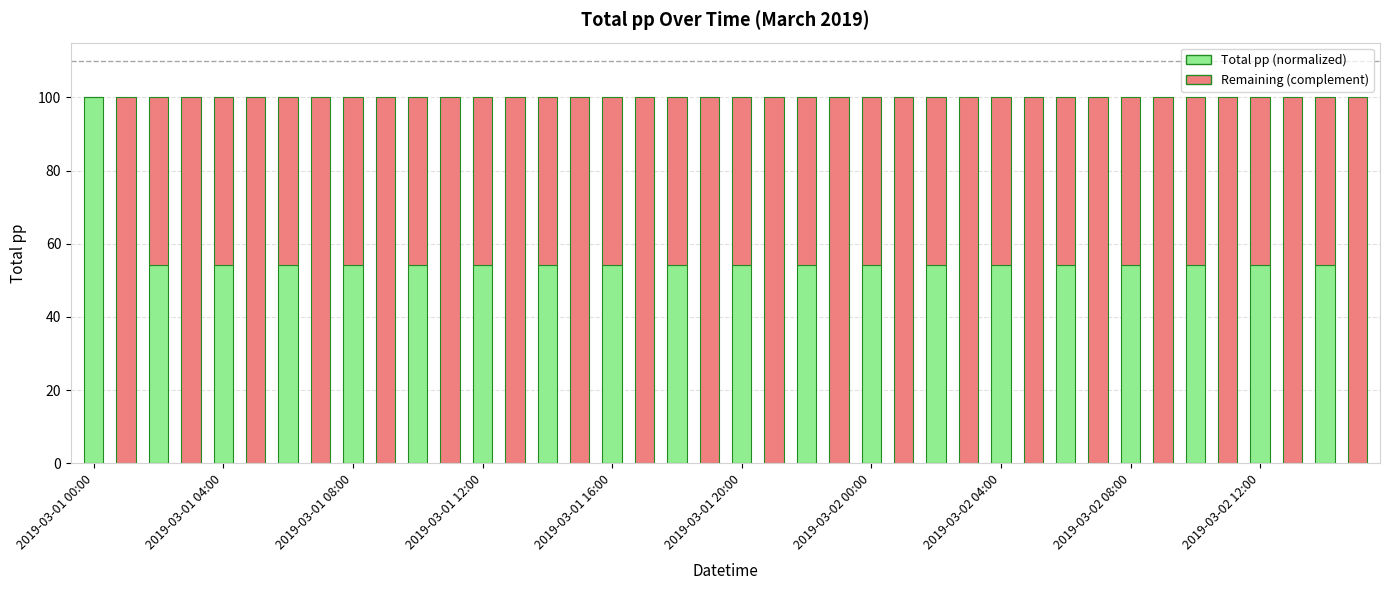

What is the highest value of the Total pp (normalized) series?

100.0